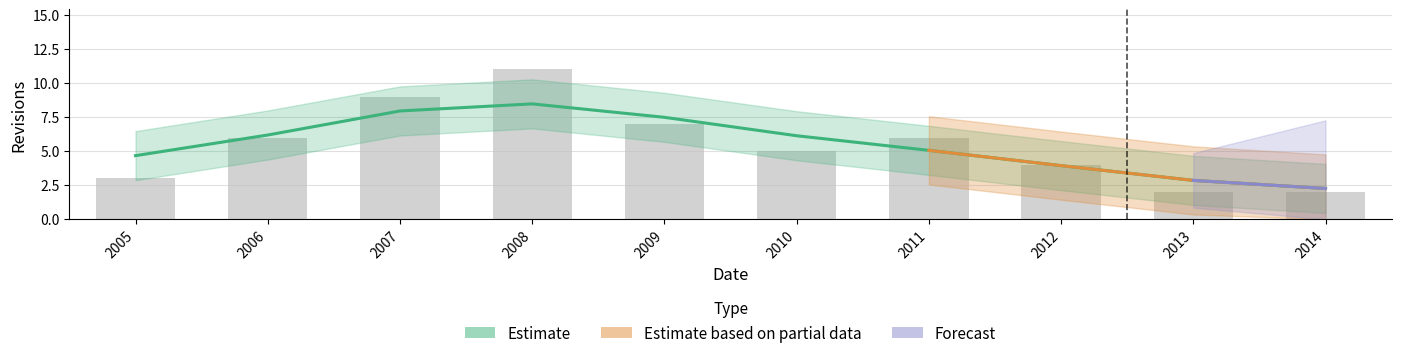

What is the difference between the maximum and minimum values?

9